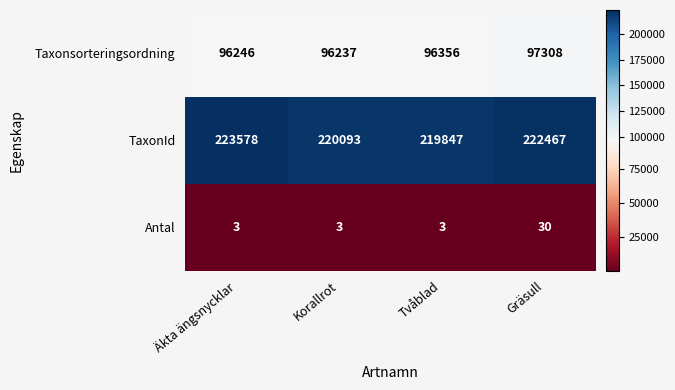

At how many categories does at least one series exceed 67084?

4